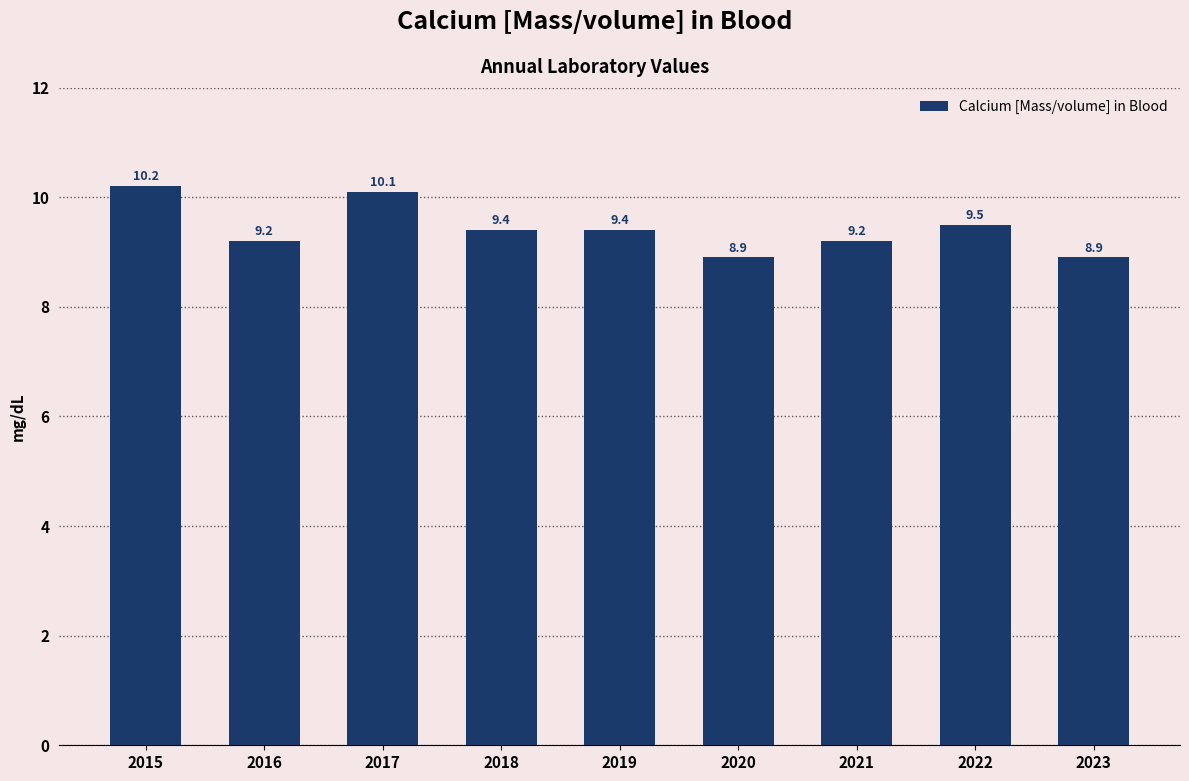

Is it true that the value at 2020 is 8.9?

True